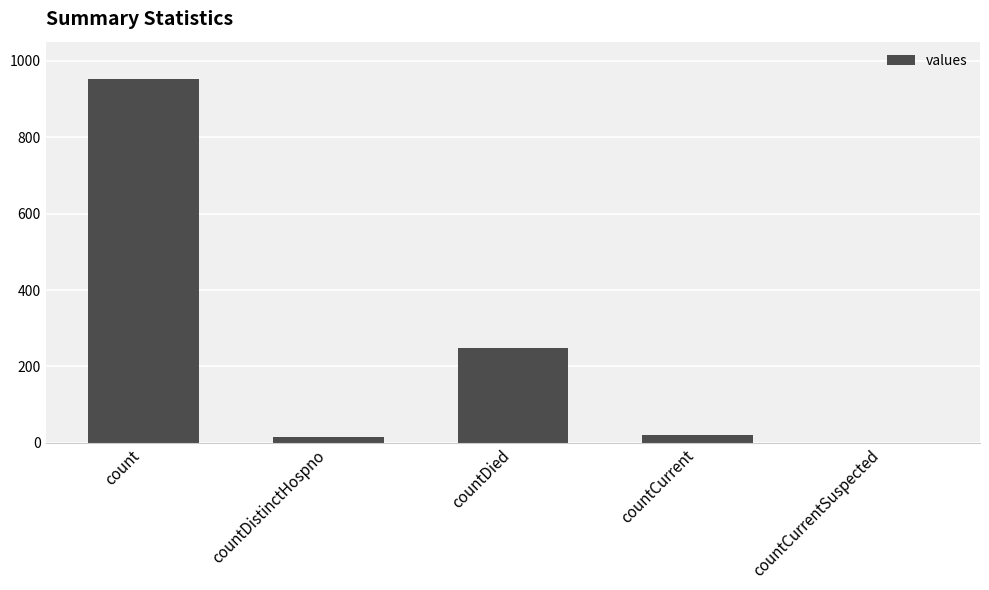

Which category has the highest value across all series?

count